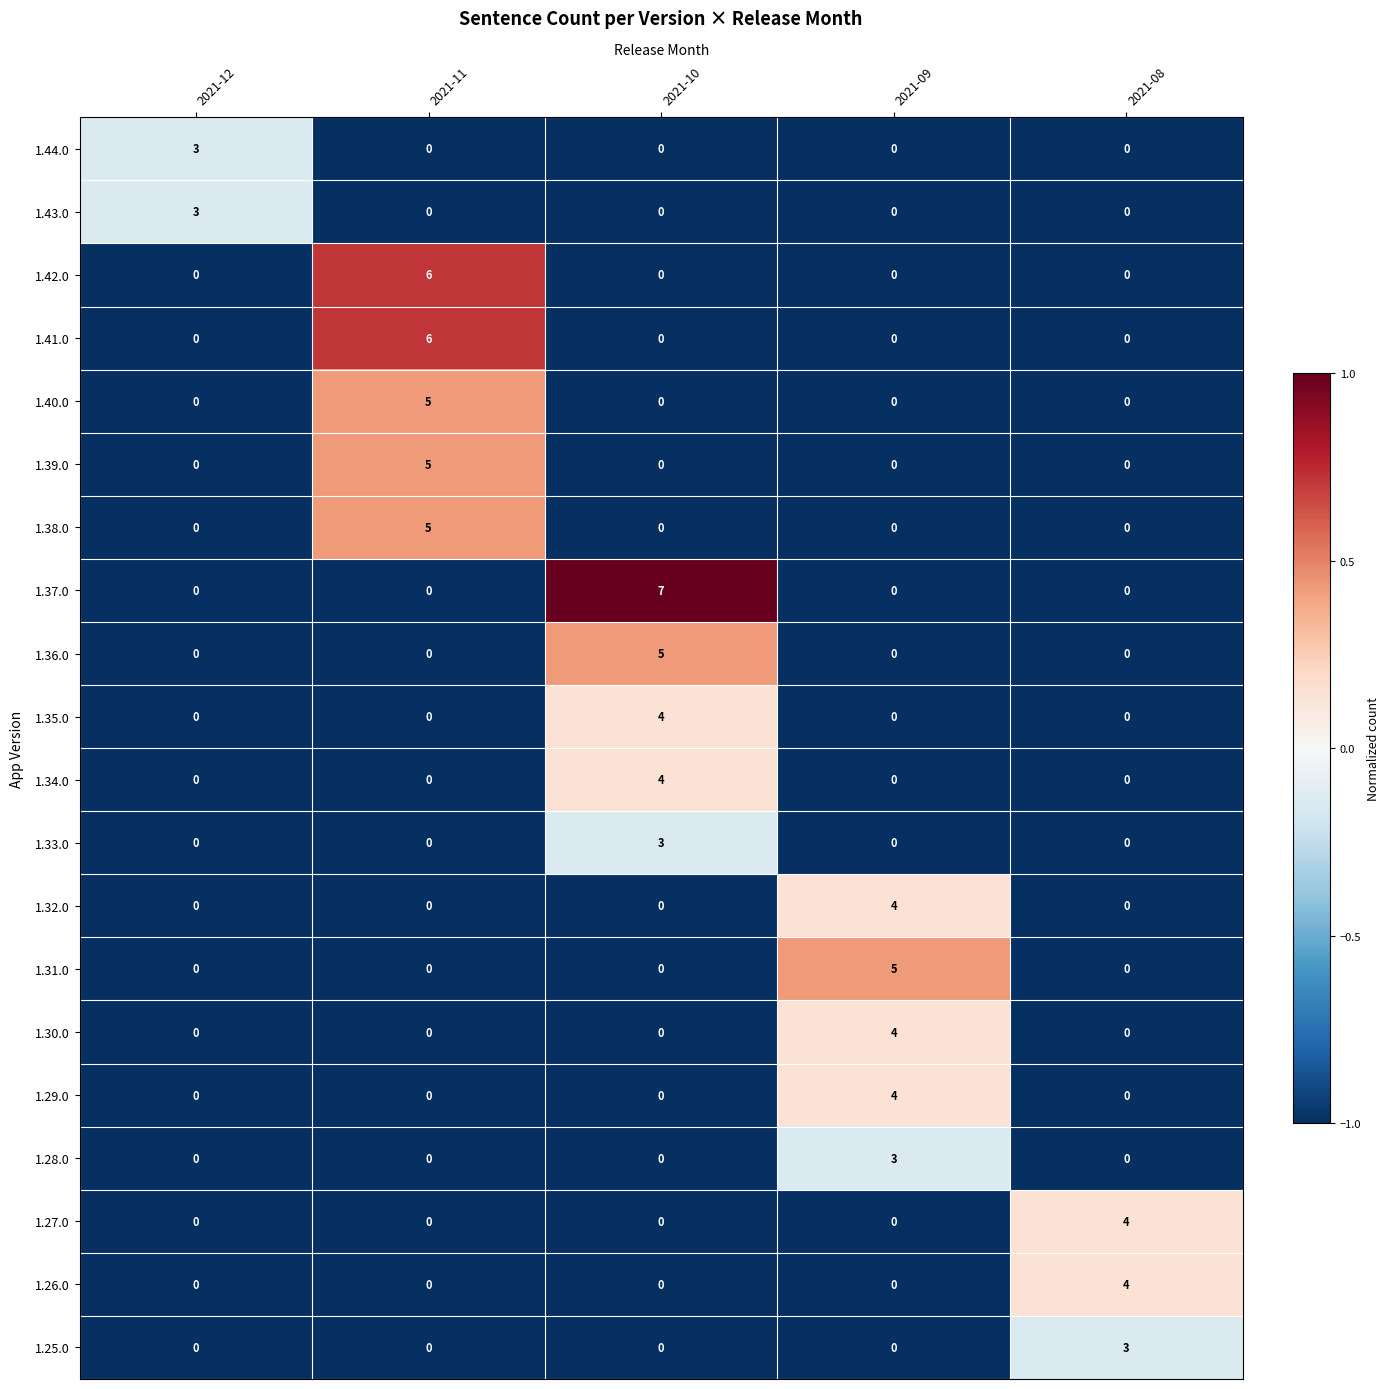

True or false: 1.35.0 has a value of 4 at 2021-10.

True